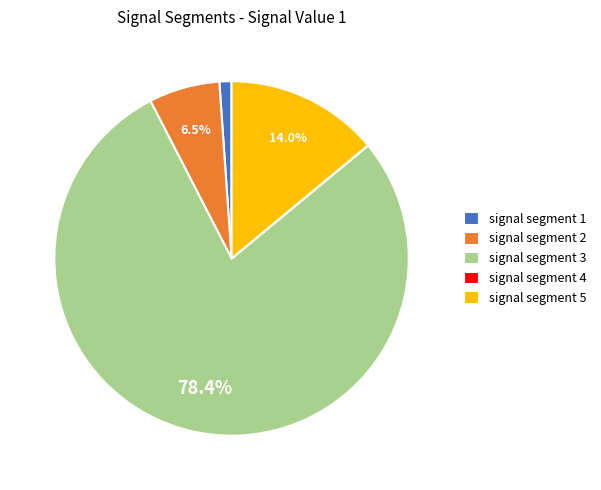

Combined, what portion of the pie is signal segment 3 and signal segment 5?

92.4%